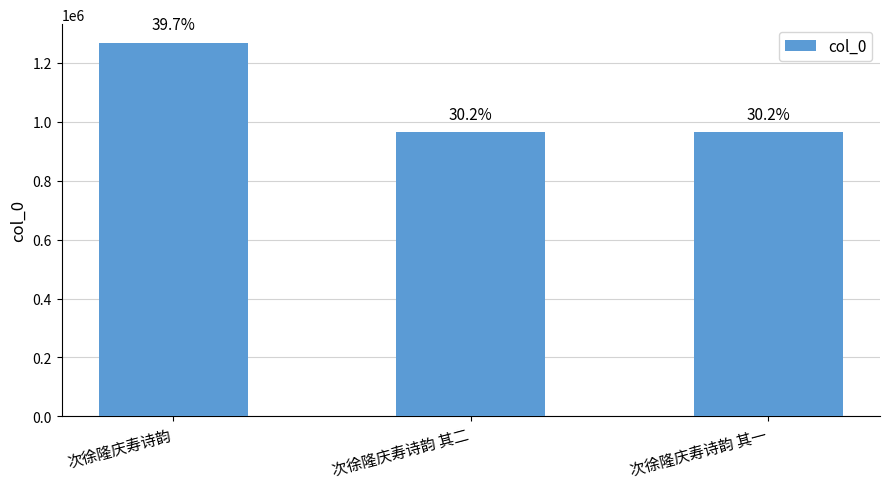

Which has a higher value, 次徐隆庆寿诗韵 其二 or 次徐隆庆寿诗韵?

次徐隆庆寿诗韵